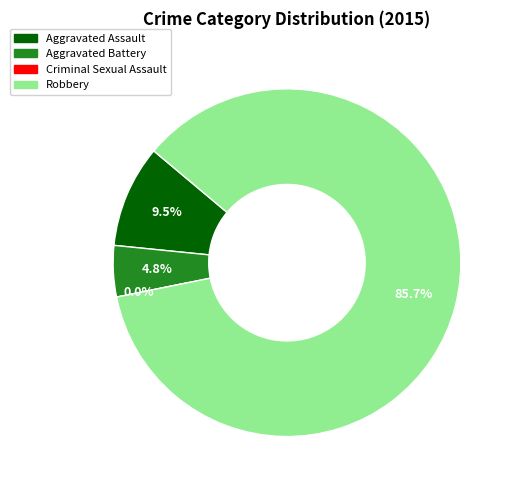

Rank the categories by value from highest to lowest.

Robbery, Aggravated Assault, Aggravated Battery, Criminal Sexual Assault